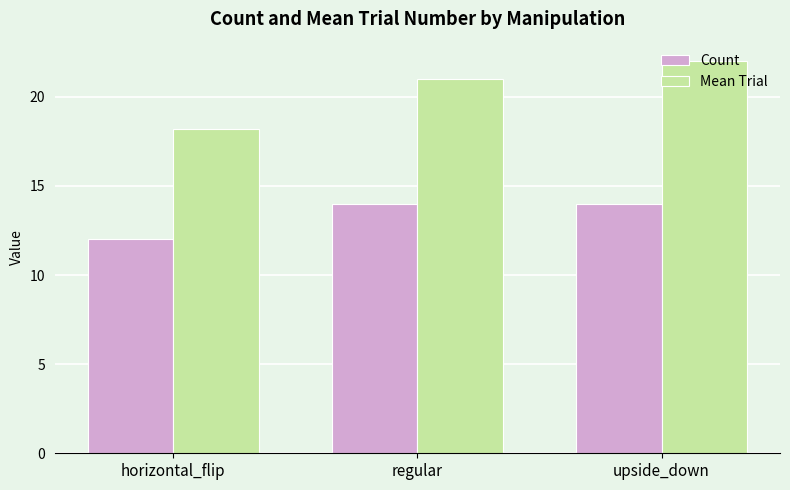

Between regular and upside_down, which series saw the biggest shift?

Mean Trial